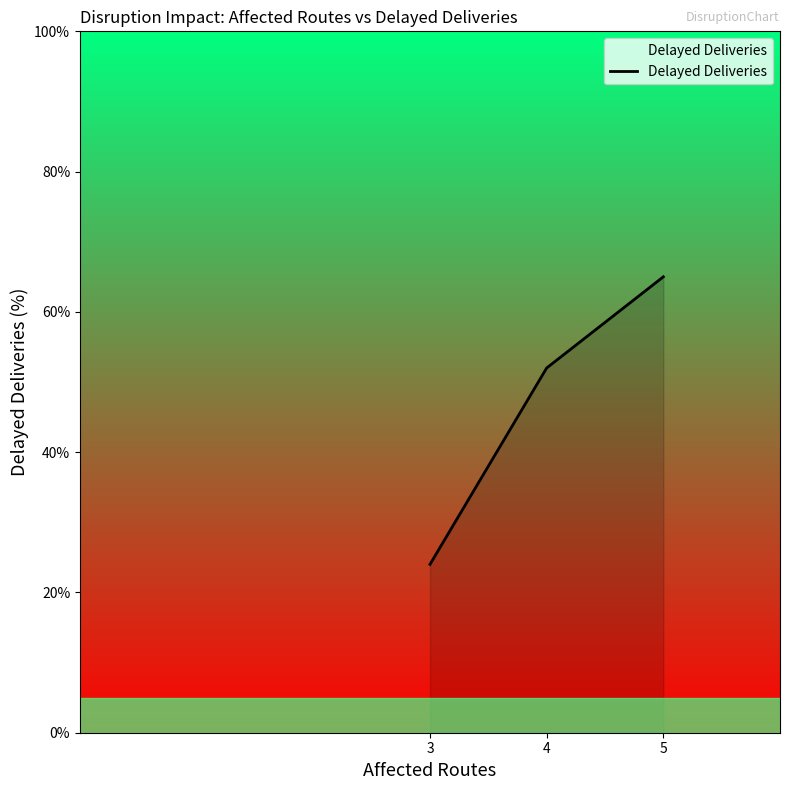

At which label is the value closest to 44?

4